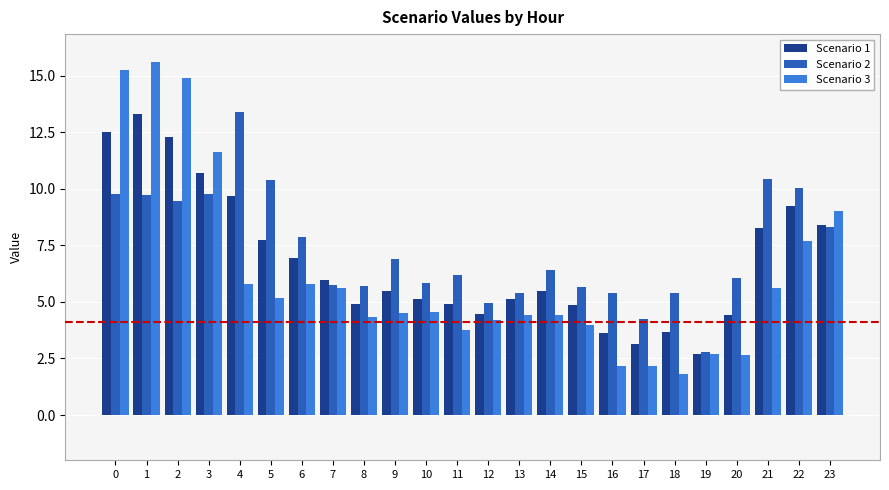

Rank the series at 0 from lowest to highest value.

Scenario 2, Scenario 1, Scenario 3